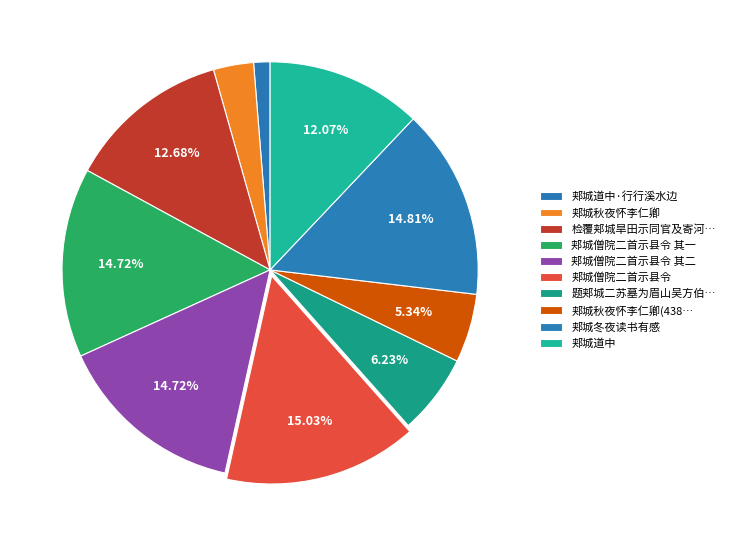

How many slices are in this pie chart?

10